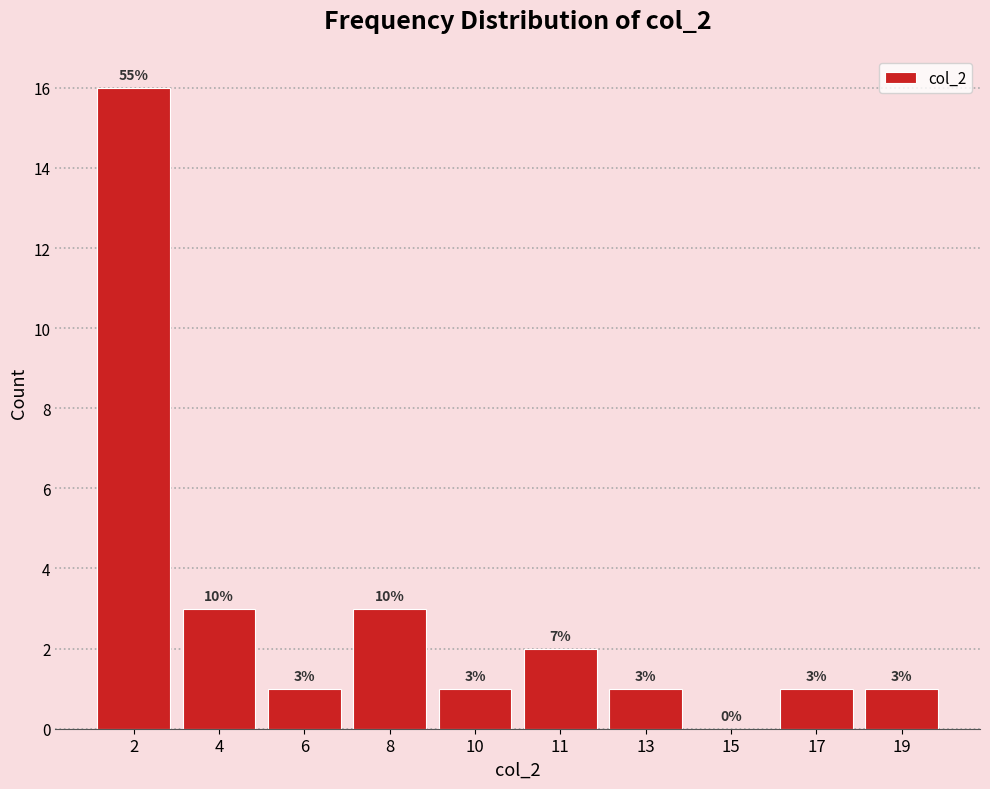

Reading right to left, transcribe all the data shown in this chart.

19=1	17=1	15=0	13=1	11=2	10=1	8=3	6=1	4=3	2=16